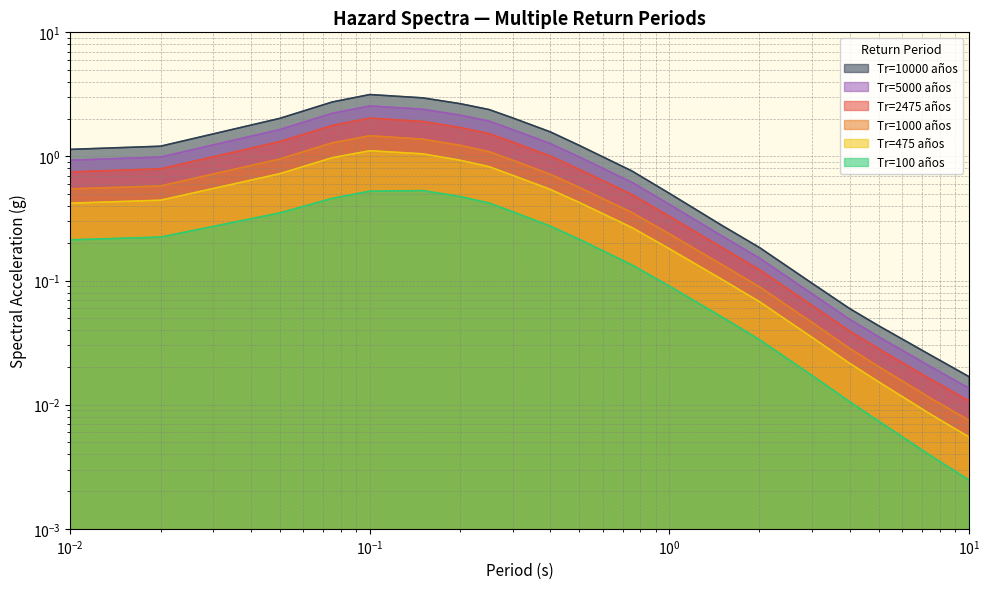

What are all the series names shown in the legend?

Tr=100 años, Tr=475 años, Tr=1000 años, Tr=2475 años, Tr=5000 años, Tr=10000 años